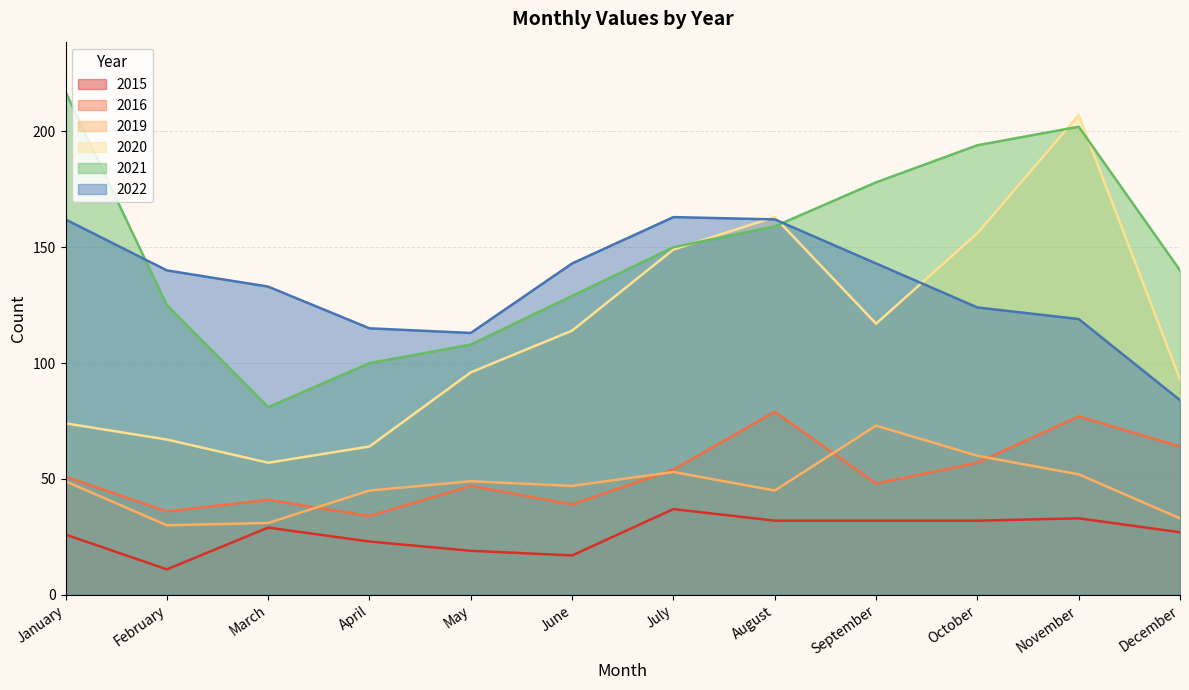

At which category does 2022 reach its first local valley?

May